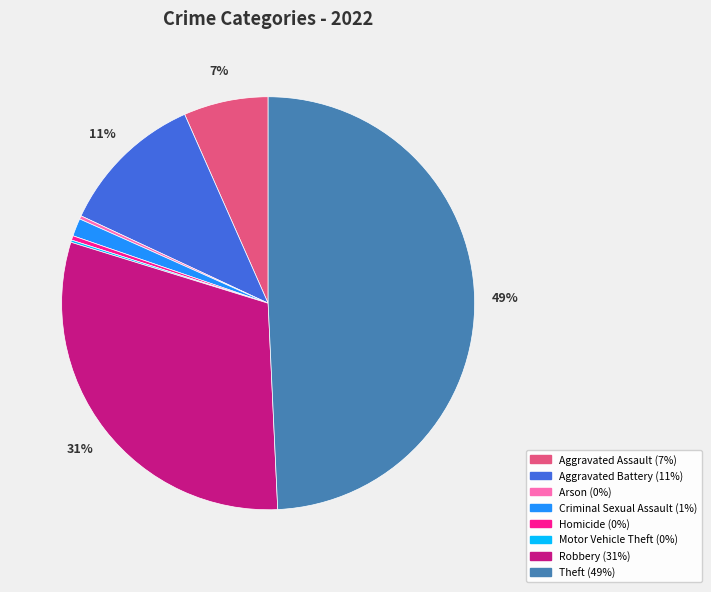

Is the sum of Criminal Sexual Assault and Aggravated Assault greater than half?

No